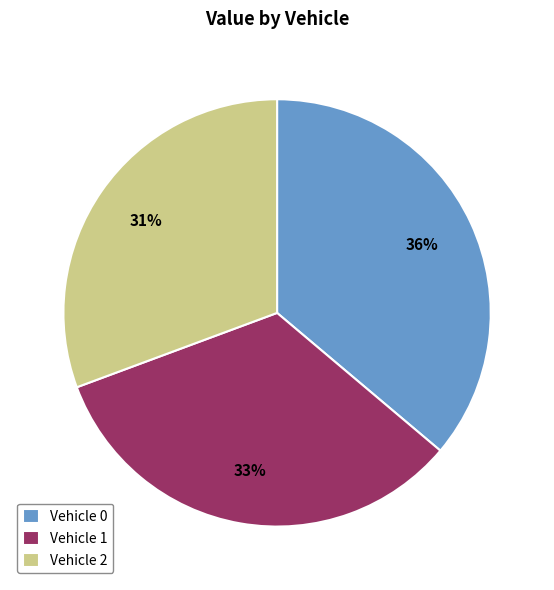

What is the largest slice in the pie chart?

Vehicle 0